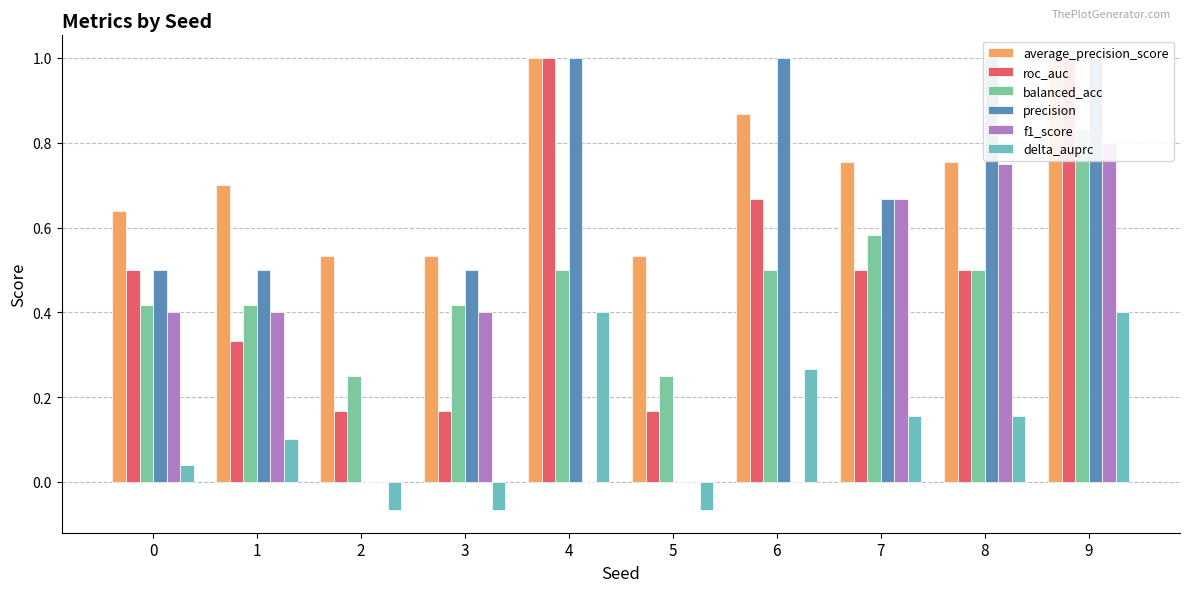

Does the chart contain any negative values?

Yes